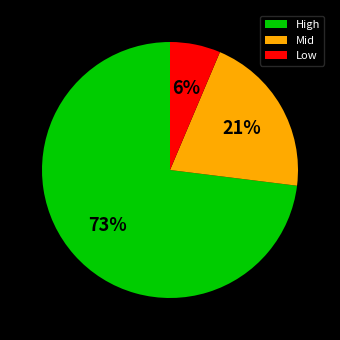

What percentage is the Mid slice, to the nearest percent?

21%